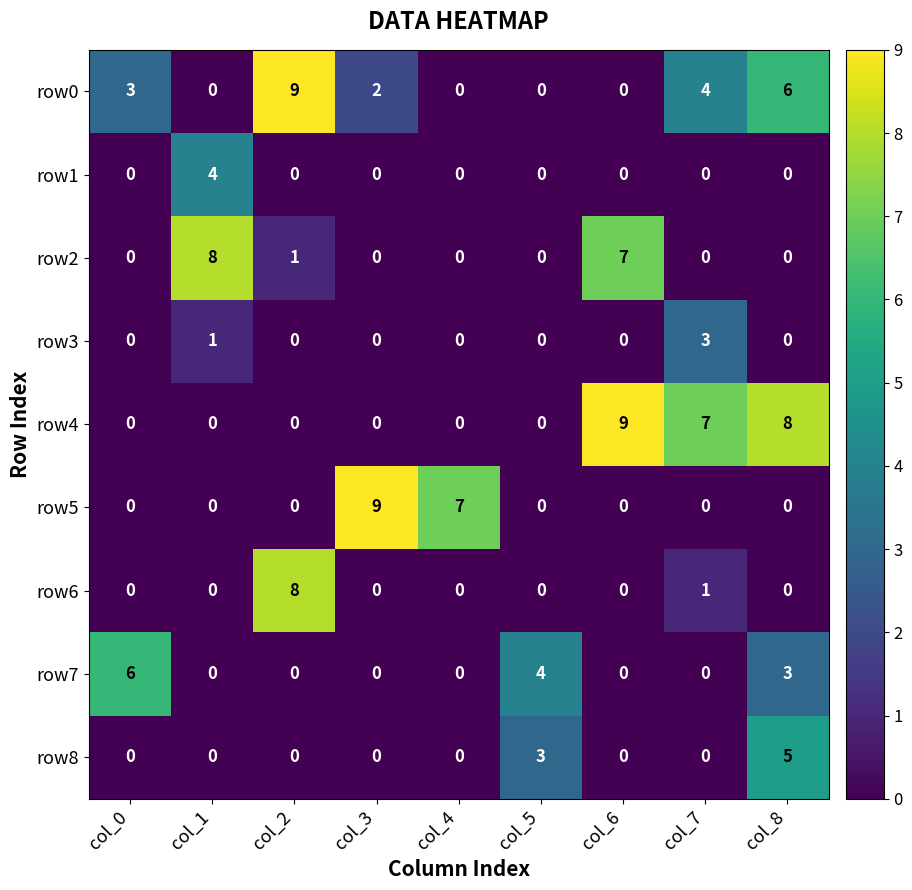

What is the maximum value for row7?

6